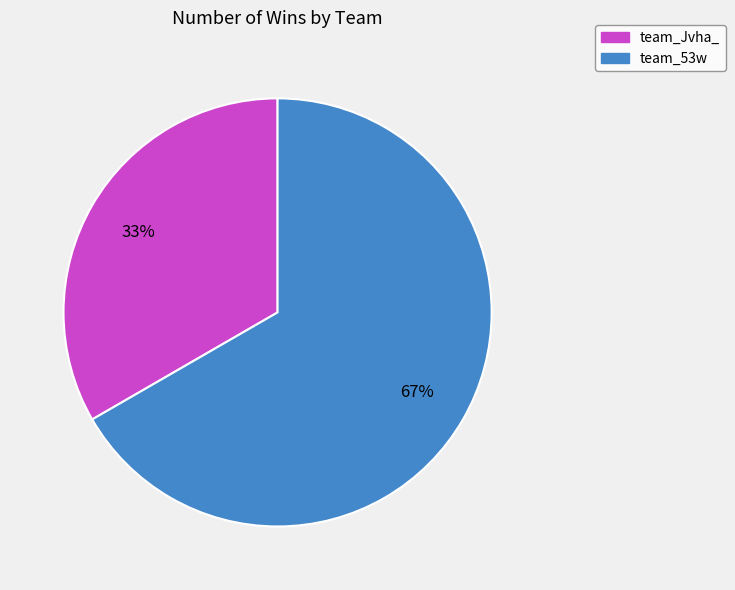

What percentage is the team_Jvha_ slice, to the nearest percent?

33%